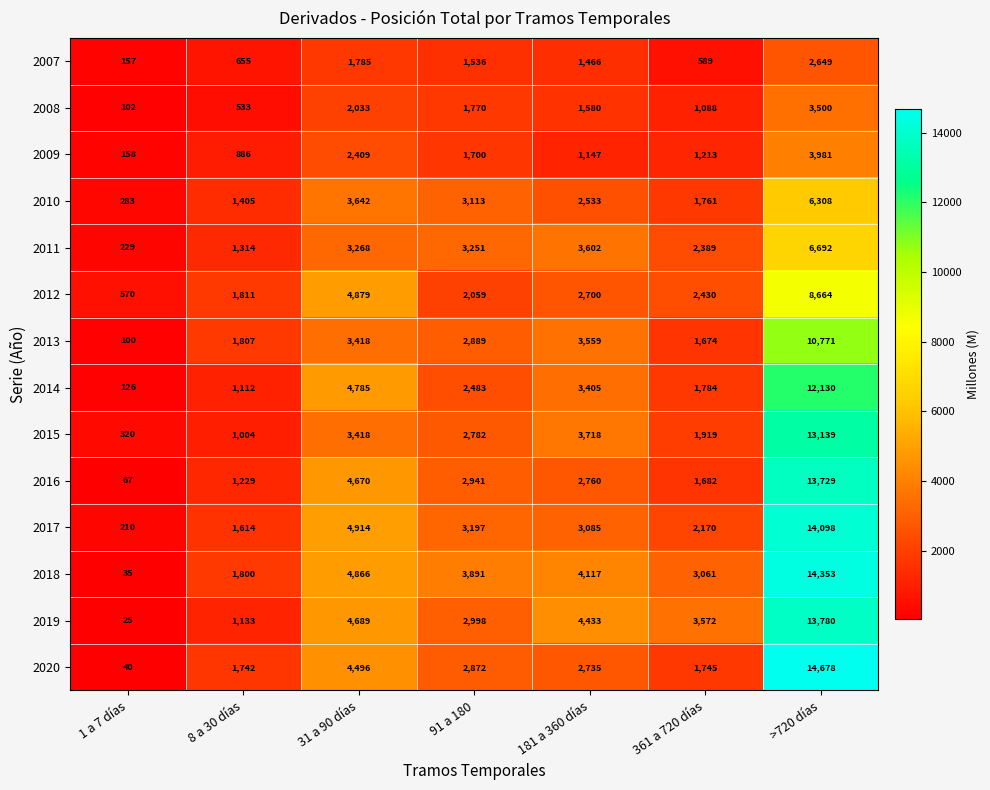

What is the minimum value shown in the chart?

25